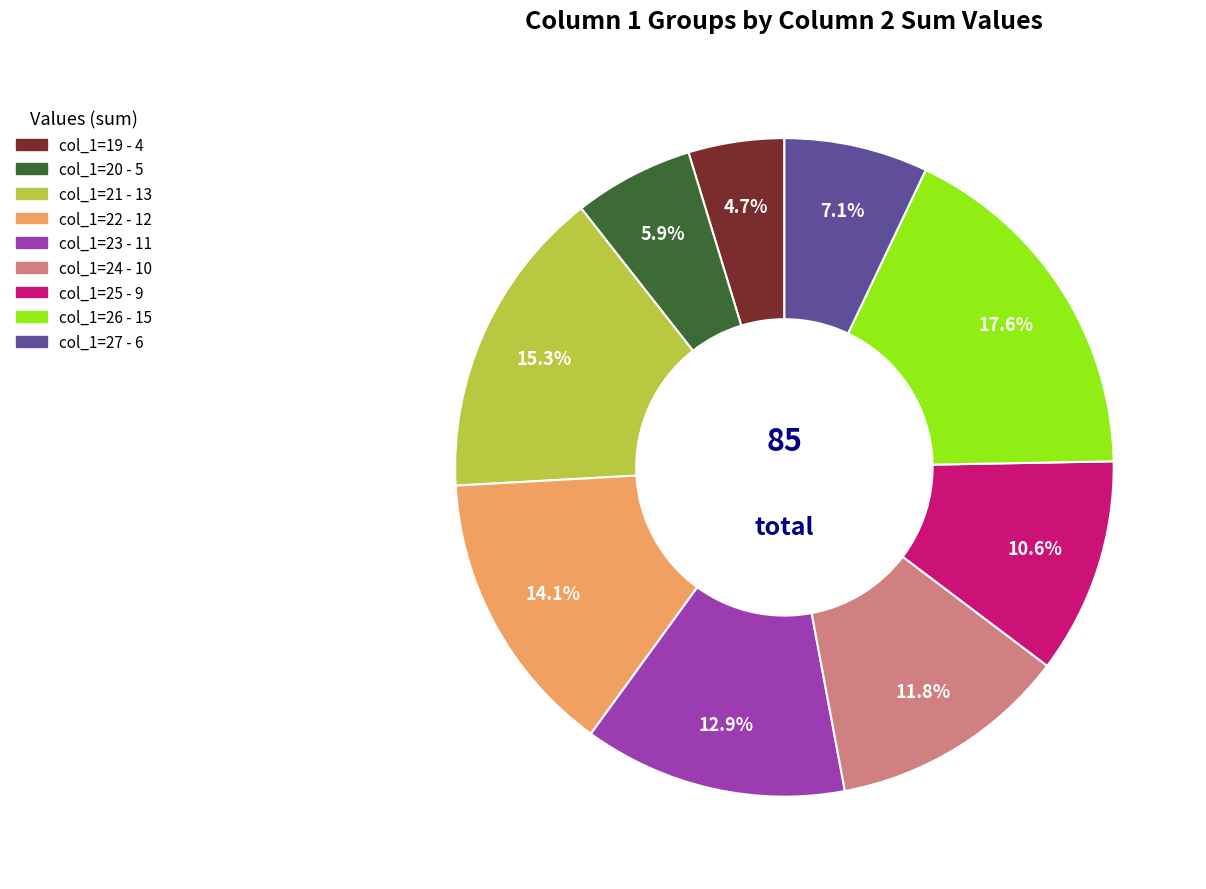

How many segments does this pie chart have?

9